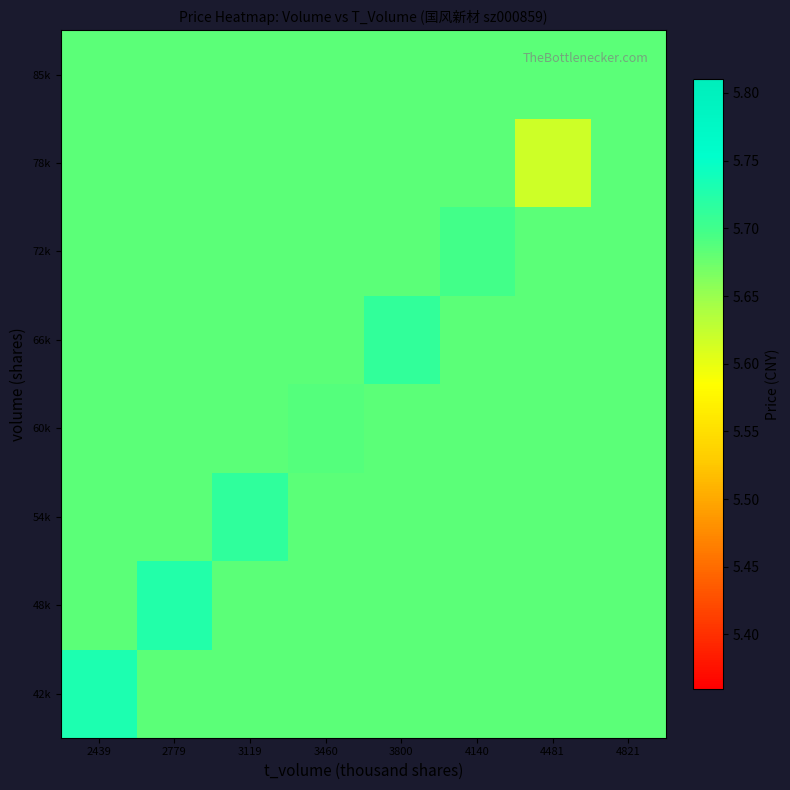

Reading left to right, extract all data points from this chart.

42k: 2439=5.7	2779=5.7	3119=5.7	3460=5.7	3800=5.7	4140=5.7	4481=5.7	4821=5.7
48k: 2439=5.7	2779=5.7	3119=5.7	3460=5.7	3800=5.7	4140=5.7	4481=5.7	4821=5.7
54k: 2439=5.7	2779=5.7	3119=5.7	3460=5.7	3800=5.7	4140=5.7	4481=5.7	4821=5.7
60k: 2439=5.7	2779=5.7	3119=5.7	3460=5.7	3800=5.7	4140=5.7	4481=5.7	4821=5.7
66k: 2439=5.7	2779=5.7	3119=5.7	3460=5.7	3800=5.7	4140=5.7	4481=5.7	4821=5.7
72k: 2439=5.7	2779=5.7	3119=5.7	3460=5.7	3800=5.7	4140=5.7	4481=5.7	4821=5.7
78k: 2439=5.7	2779=5.7	3119=5.7	3460=5.7	3800=5.7	4140=5.7	4481=5.6	4821=5.7
85k: 2439=5.7	2779=5.7	3119=5.7	3460=5.7	3800=5.7	4140=5.7	4481=5.7	4821=5.7